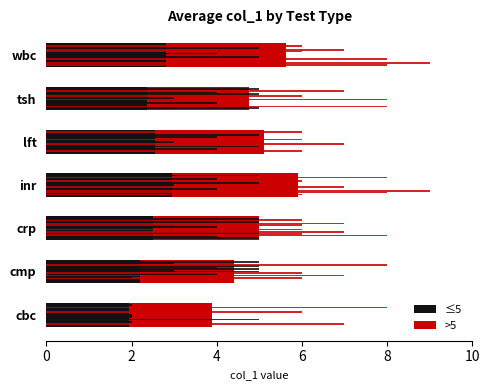

What is the average value?

5.0